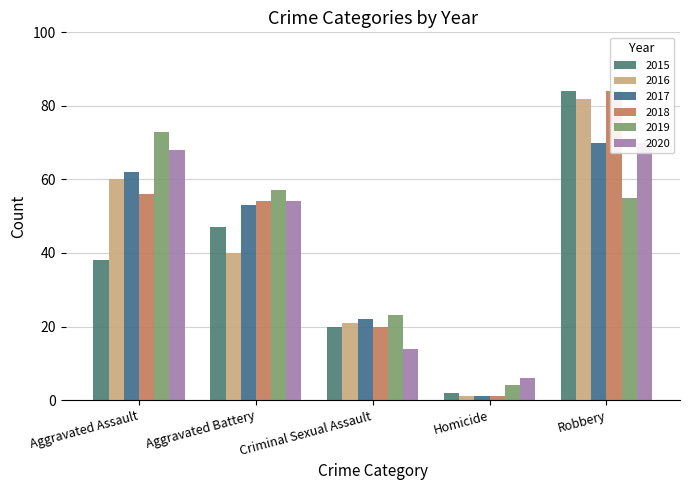

How many values in the 2016 series are below 40?

2